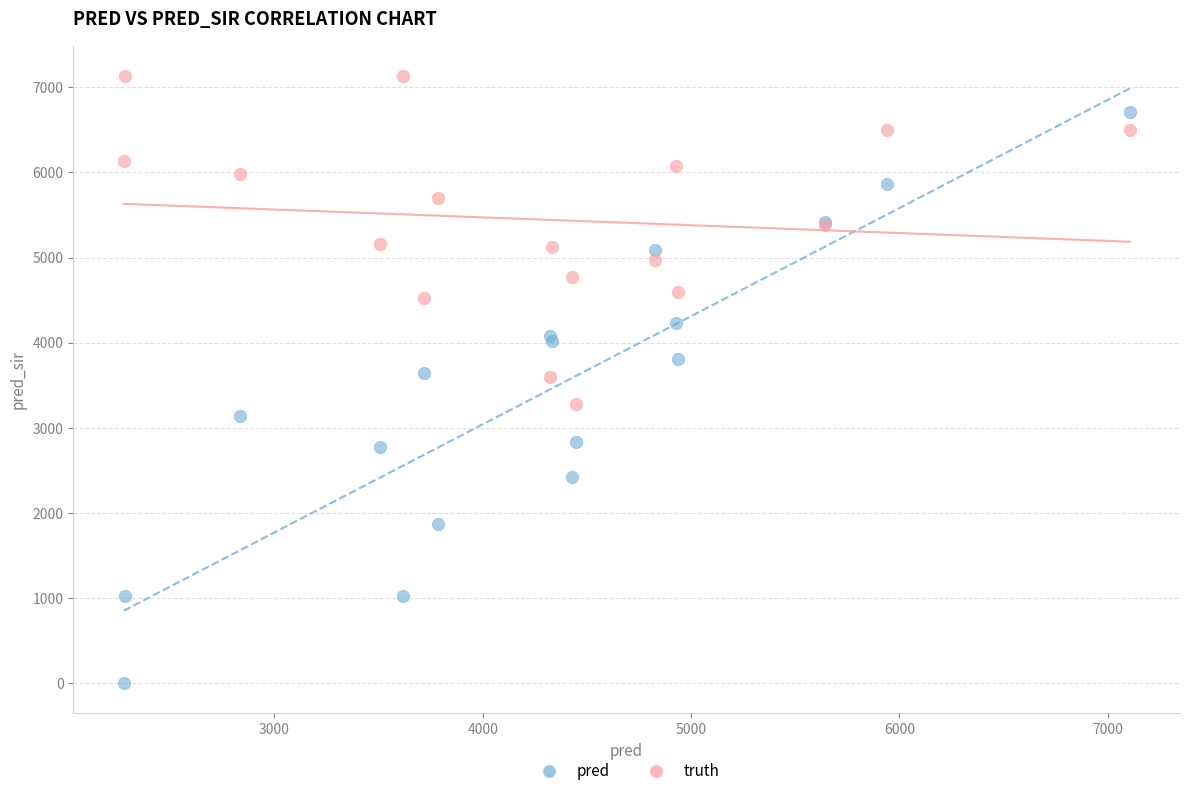

Which series contains the highest Y value?

truth